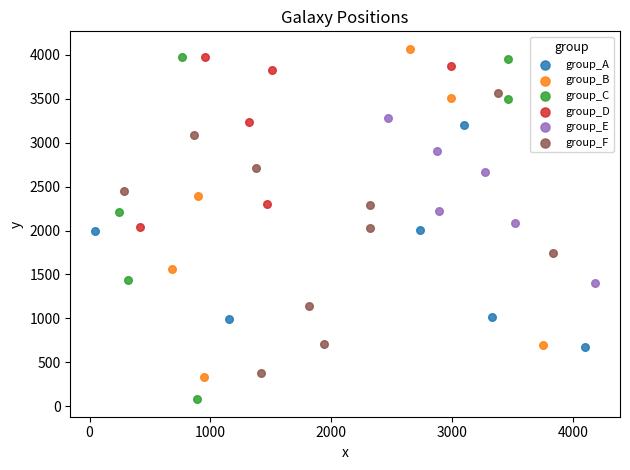

Which series reaches the minimum Y coordinate?

group_C